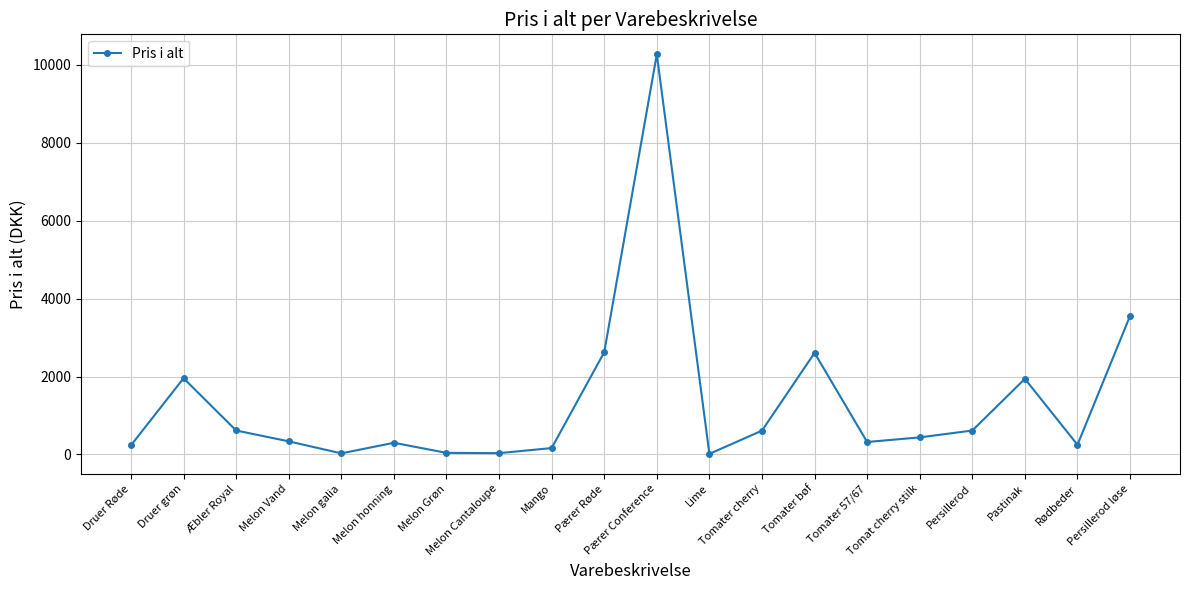

How many points are higher than both their immediate neighbors (excluding endpoints)?

5